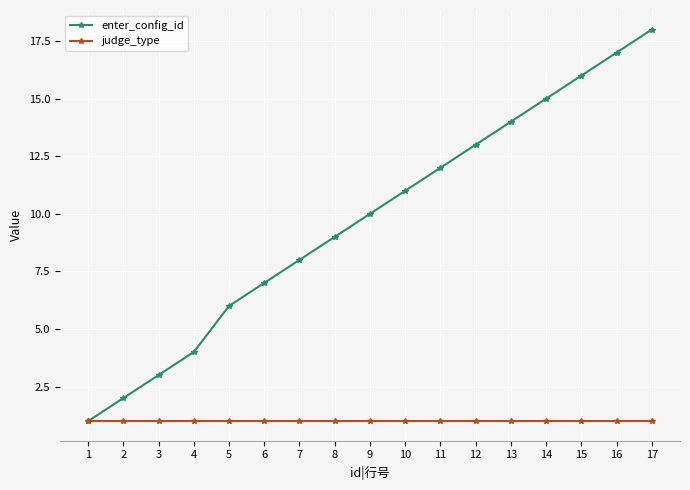

What is the maximum value shown in the chart?

18